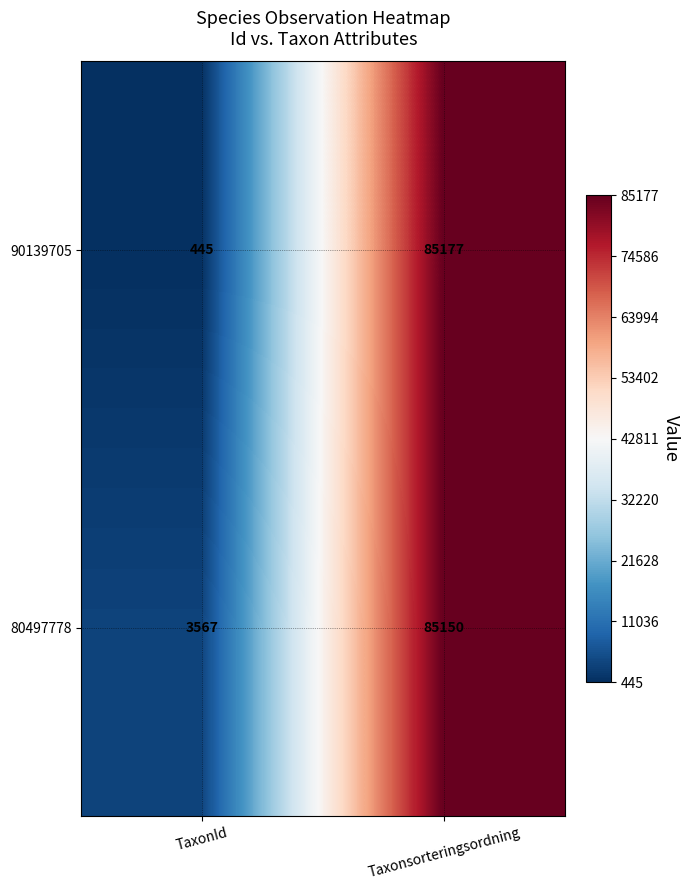

What value does the 90139705 series have at Taxonsorteringsordning, to the nearest 10?

85180